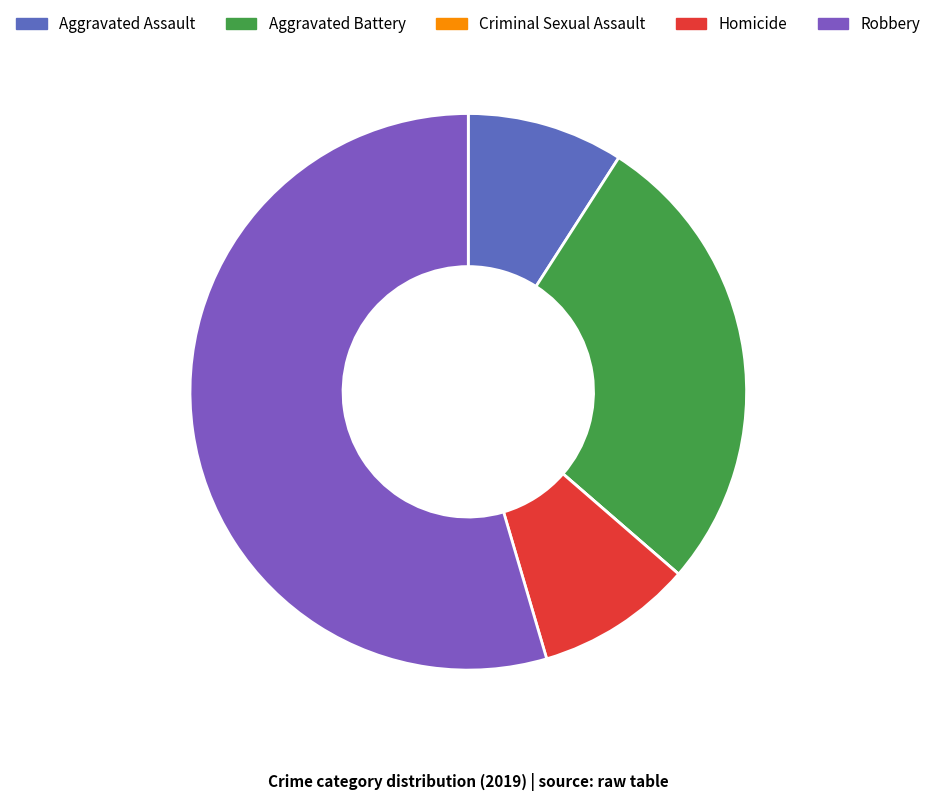

Which category has the smallest portion of the pie?

Criminal Sexual Assault